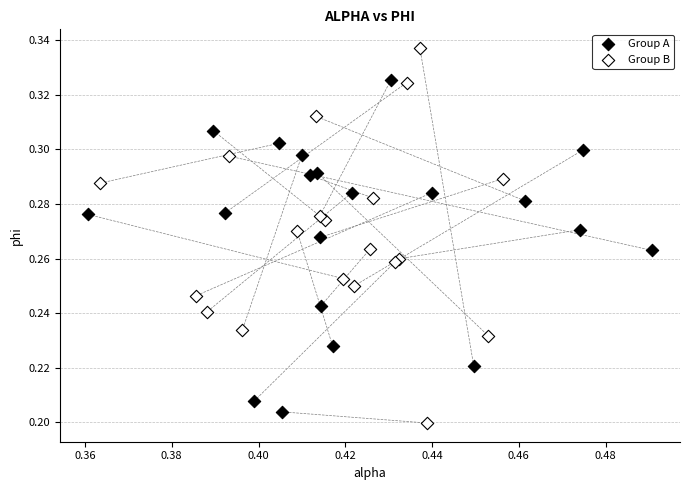

Which series has the widest spread of Y values?

Group B